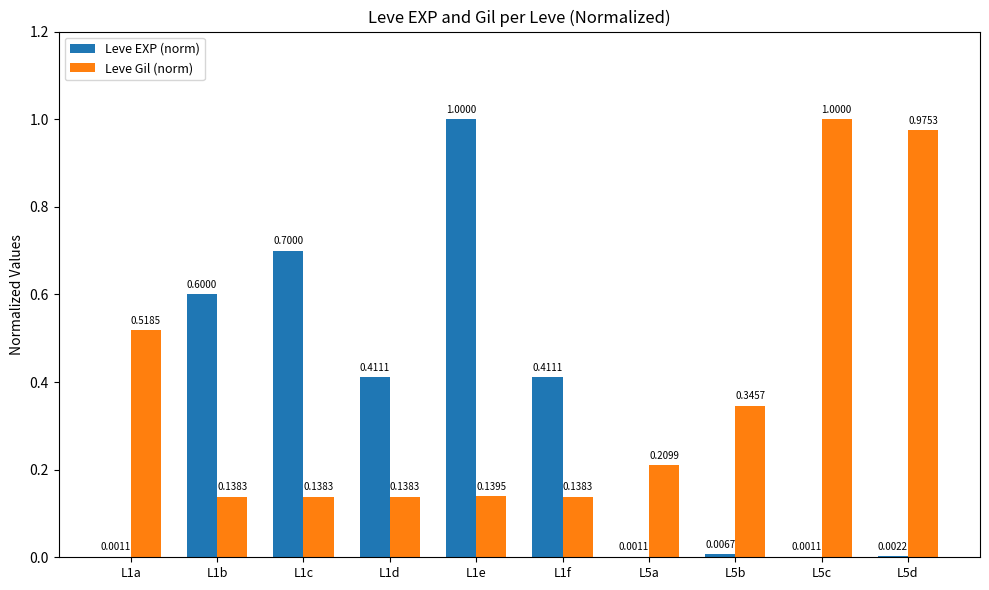

What is the sum of all Leve EXP (norm) values?

3.1